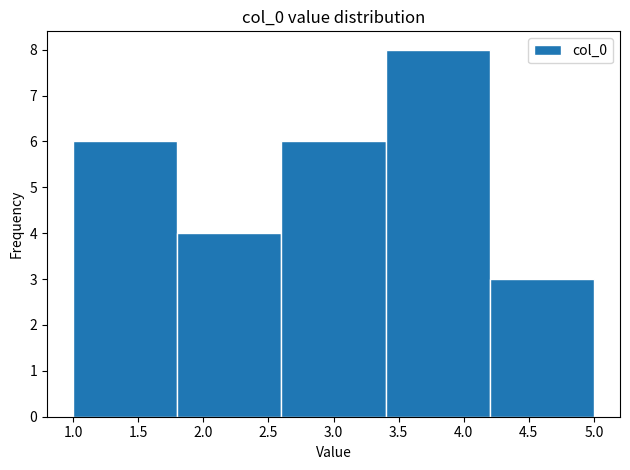

What is the height of the bar covering 3.4 to 4.2 on the x-axis? The values are not printed on the chart, so give them approximately, as read against the axis.

8